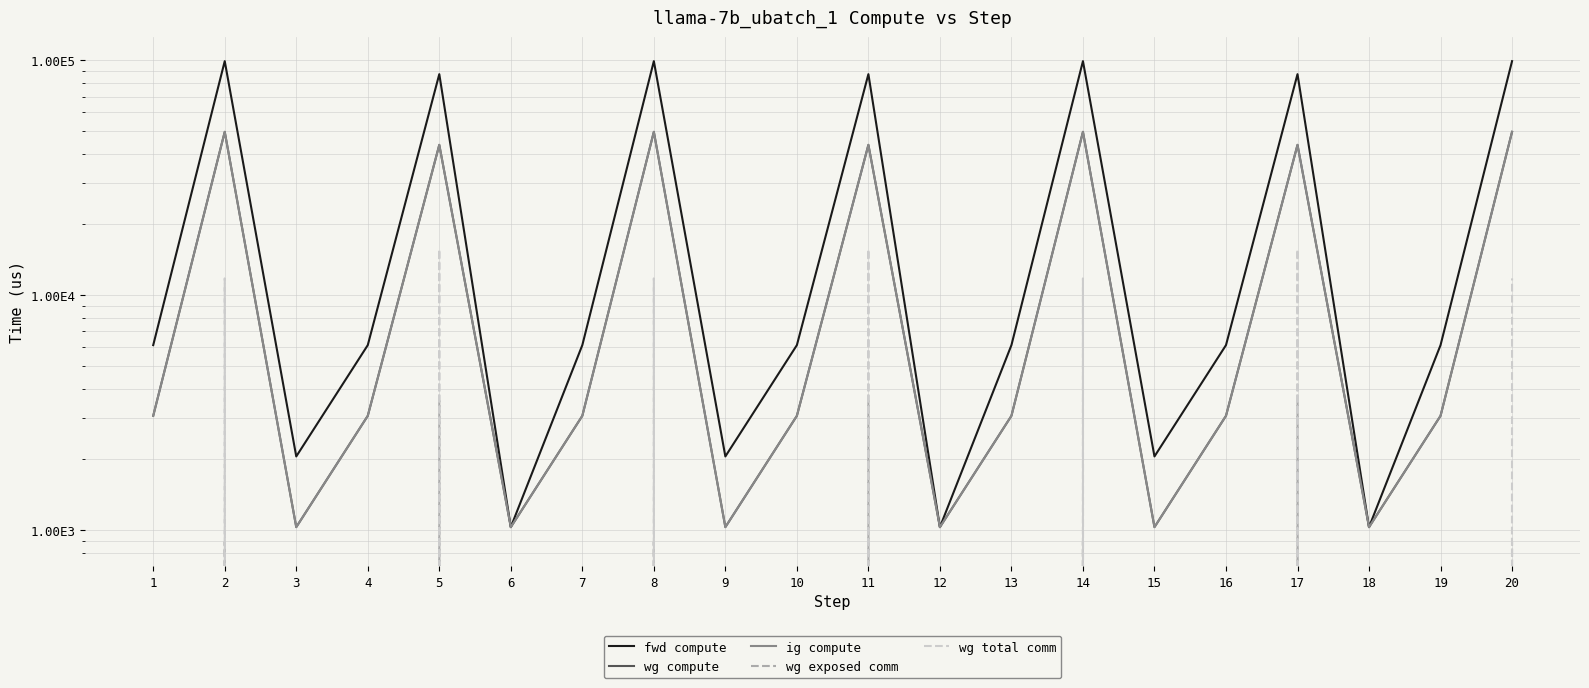

Between 9 and 15, which is larger?

9